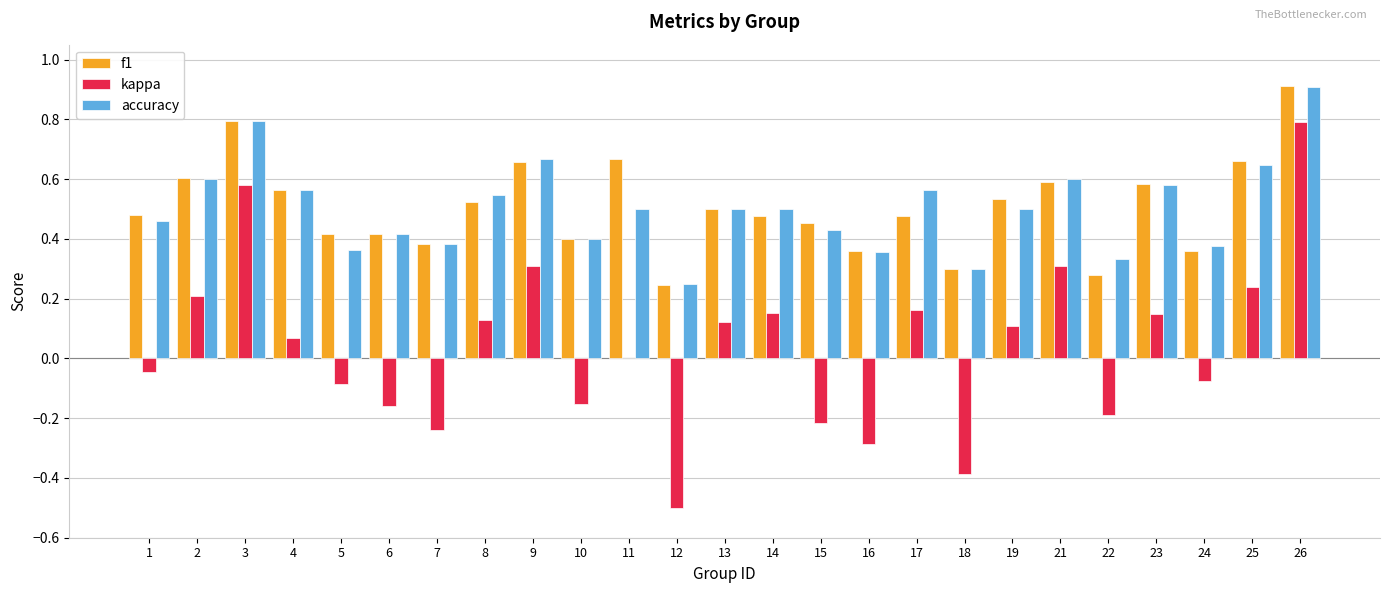

What is the sum of the accuracy values at 4 and 8?

1.1